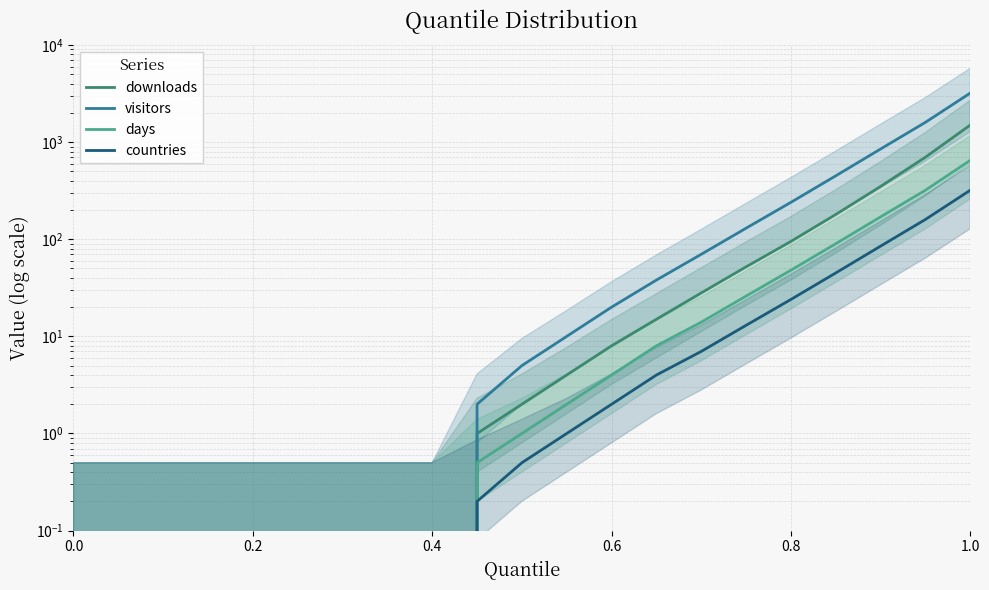

Does the chart have visible grid lines?

Yes